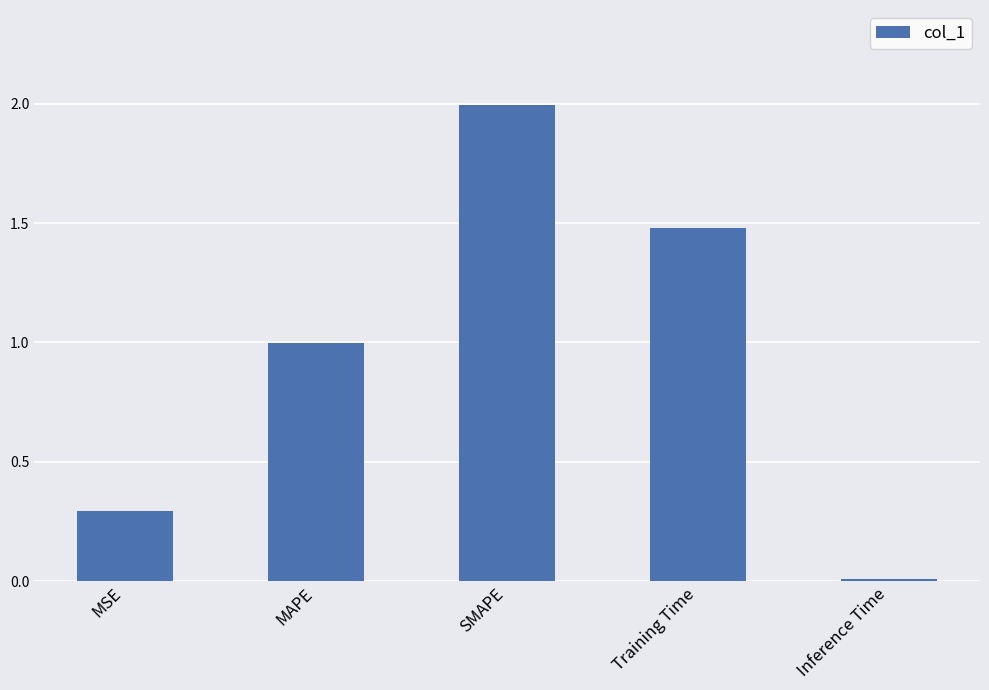

What is the value of the 2nd bar from the left?

1.0